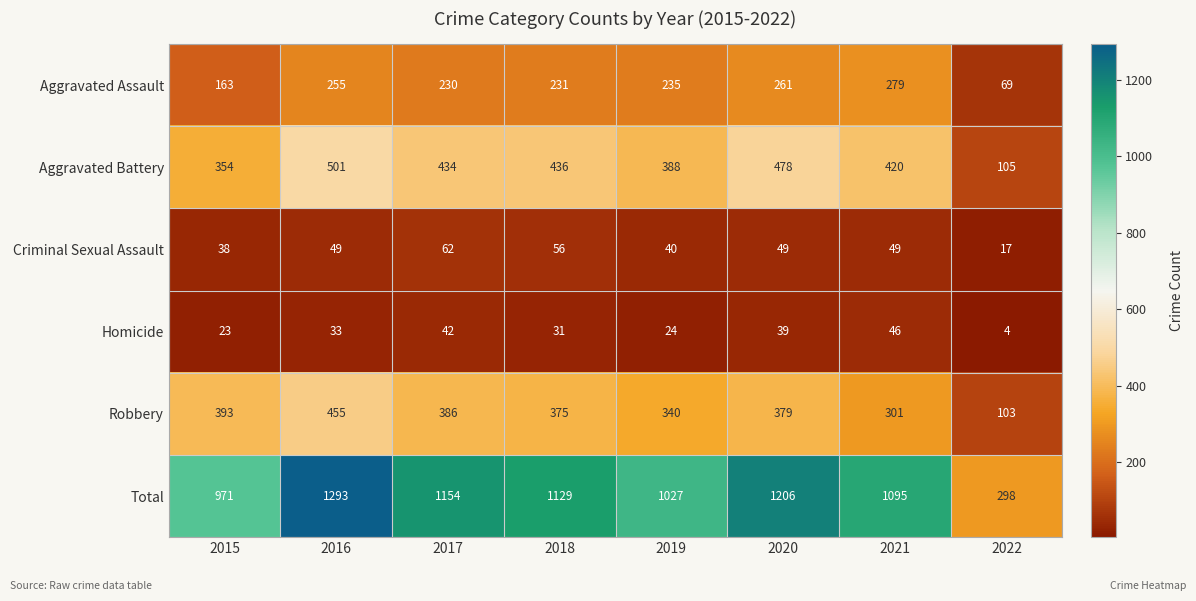

Which series has the widest spread of values?

Total